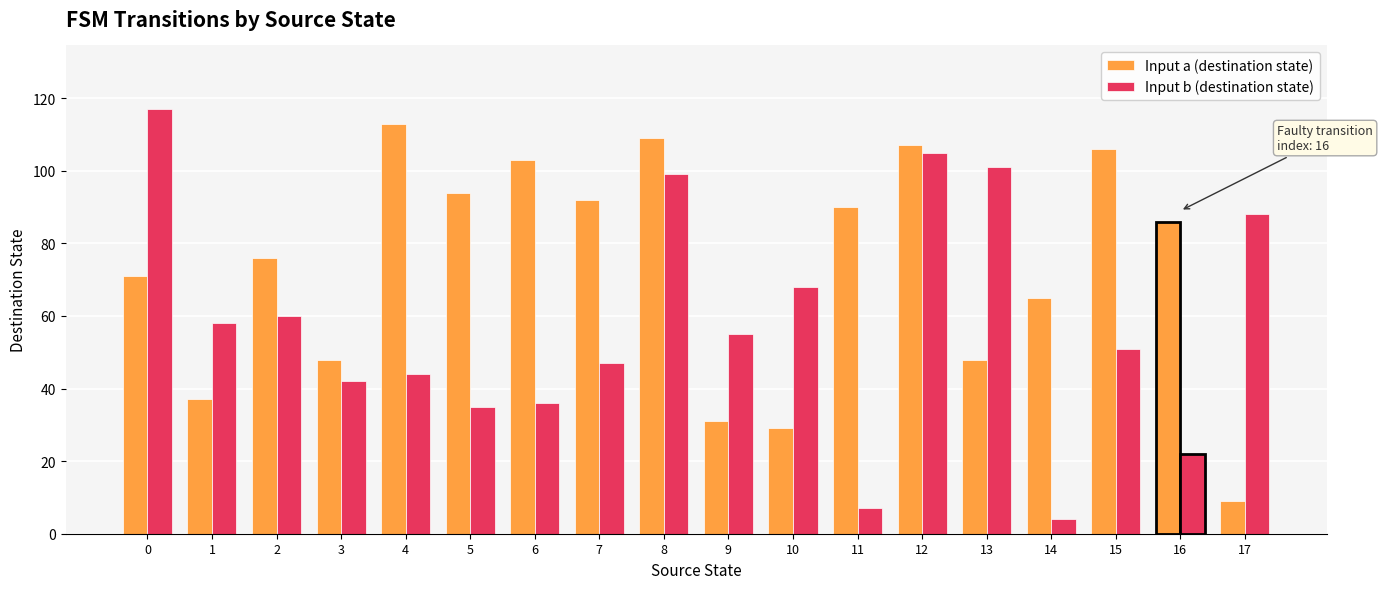

Reading left to right, transcribe all the data shown in this chart.

Input a (destination state): 71	37	76	48	113	94	103	92	109	31	29	90	107	48	65	106	86	9
Input b (destination state): 117	58	60	42	44	35	36	47	99	55	68	7	105	101	4	51	22	88